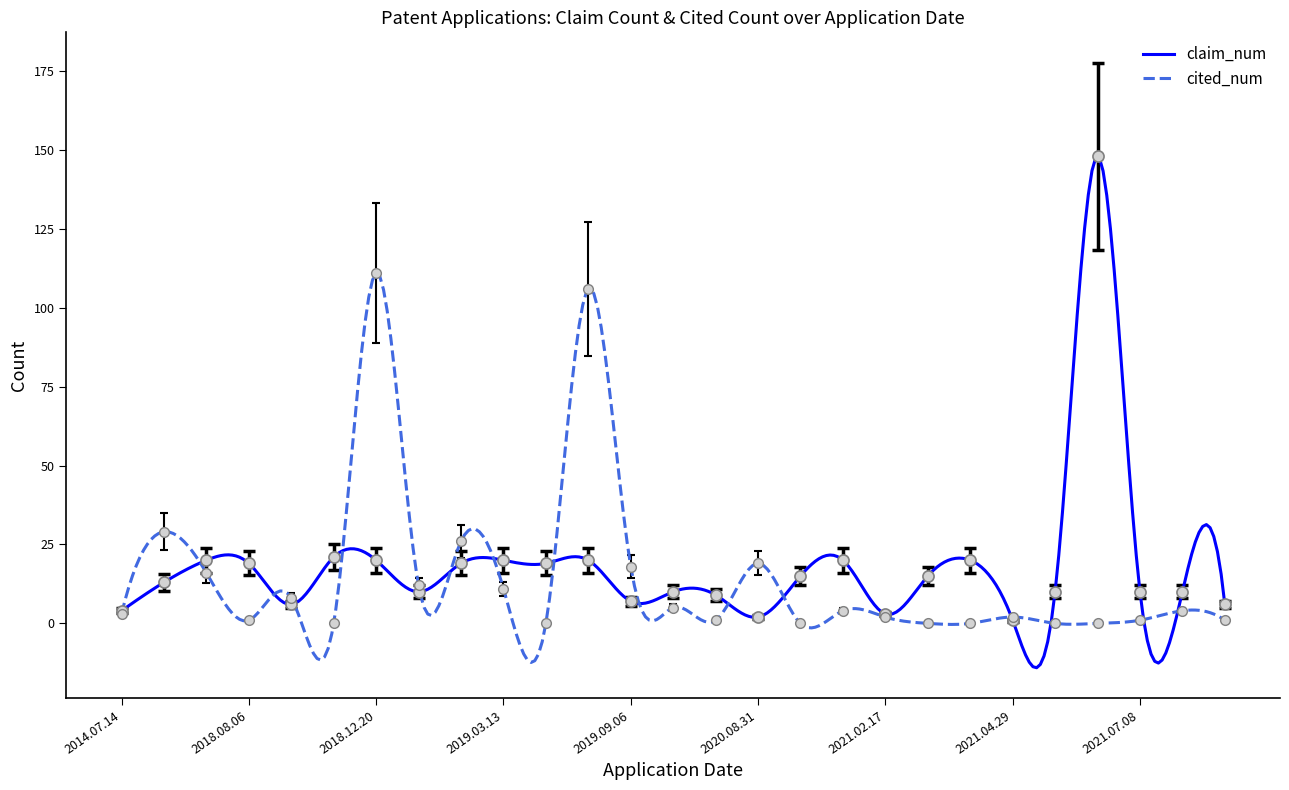

The value of cited_num at 2019.09.06 is 25. True or false?

False